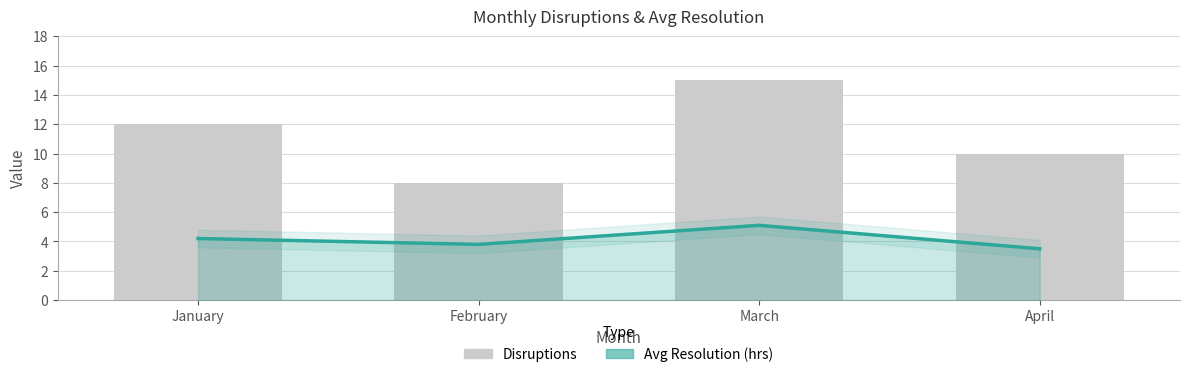

Between March and April, which is larger?

March